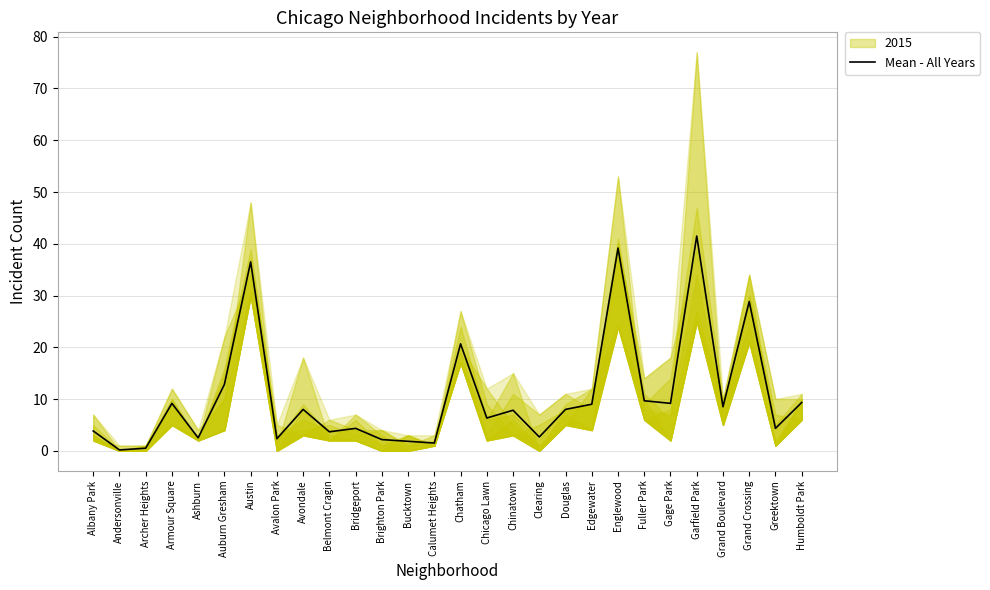

Reading left to right, list all the values displayed in this chart.

3.8	0.2	0.5	9.2	2.5	12.8	36.5	2.3	8.0	3.7	4.3	2.2	1.8	1.5	20.7	6.3	7.8	2.7	8.0	9.0	39.2	9.7	9.2	41.5	8.5	28.8	4.3	9.3